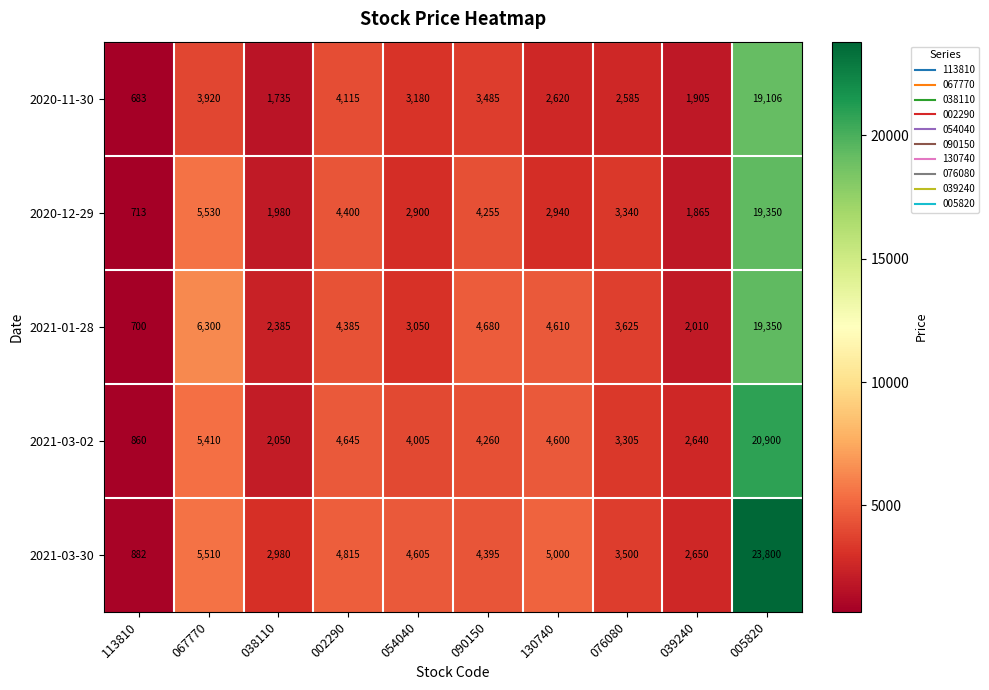

What is the sum of the 2021-03-02 values at 090150 and 067770?

9670